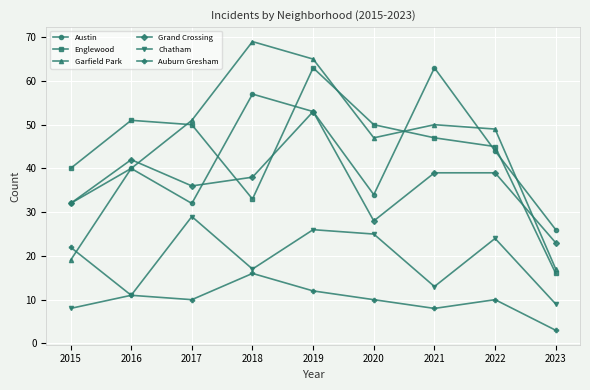

Reading left to right, what are all the values shown in this chart?

Austin: 2015=32	2016=40	2017=32	2018=57	2019=53	2020=34	2021=63	2022=44	2023=26
Englewood: 2015=40	2016=51	2017=50	2018=33	2019=63	2020=50	2021=47	2022=45	2023=16
Garfield Park: 2015=19	2016=40	2017=51	2018=69	2019=65	2020=47	2021=50	2022=49	2023=17
Grand Crossing: 2015=32	2016=42	2017=36	2018=38	2019=53	2020=28	2021=39	2022=39	2023=23
Chatham: 2015=8	2016=11	2017=29	2018=17	2019=26	2020=25	2021=13	2022=24	2023=9
Auburn Gresham: 2015=22	2016=11	2017=10	2018=16	2019=12	2020=10	2021=8	2022=10	2023=3